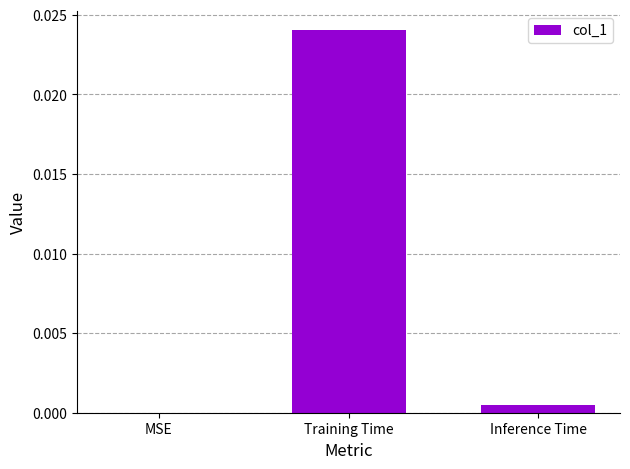

The value at Inference Time is 0.0. True or false?

True